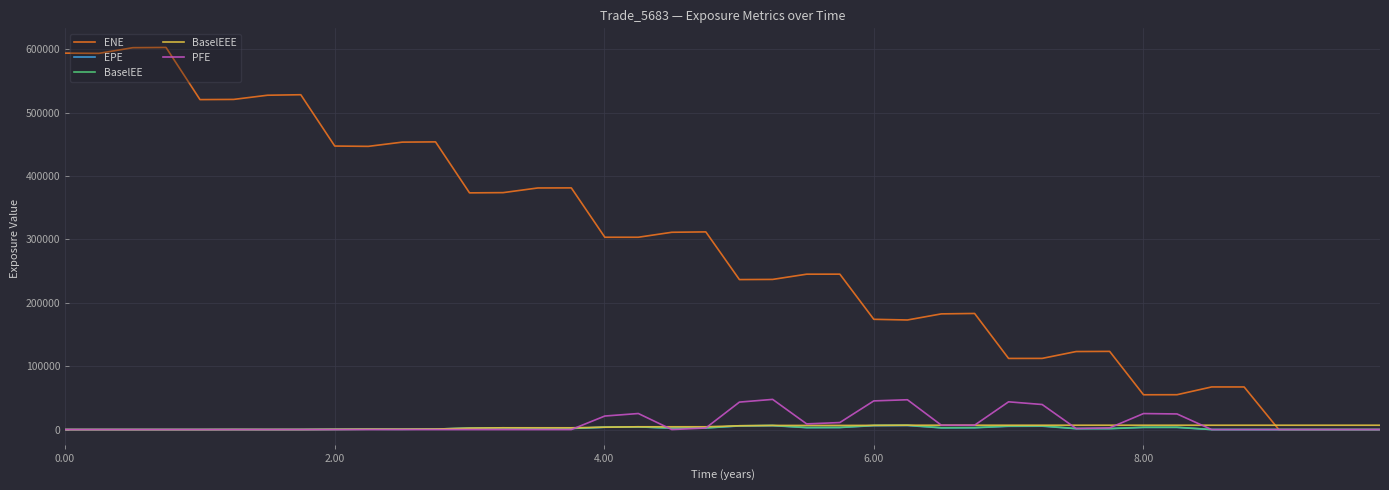

Which series has the largest range (max minus min)?

ENE